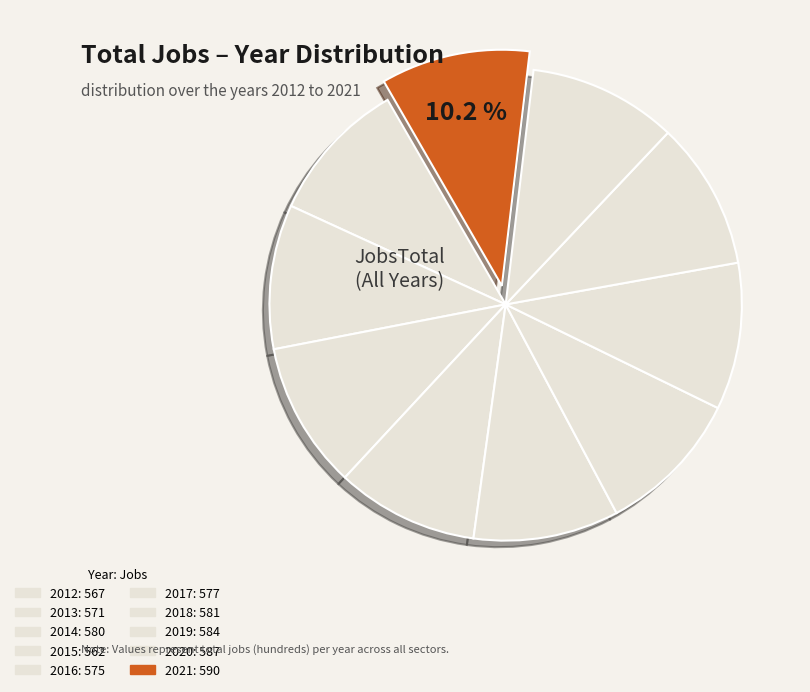

To the nearest percent, what percentage of the pie is 2014?

10%